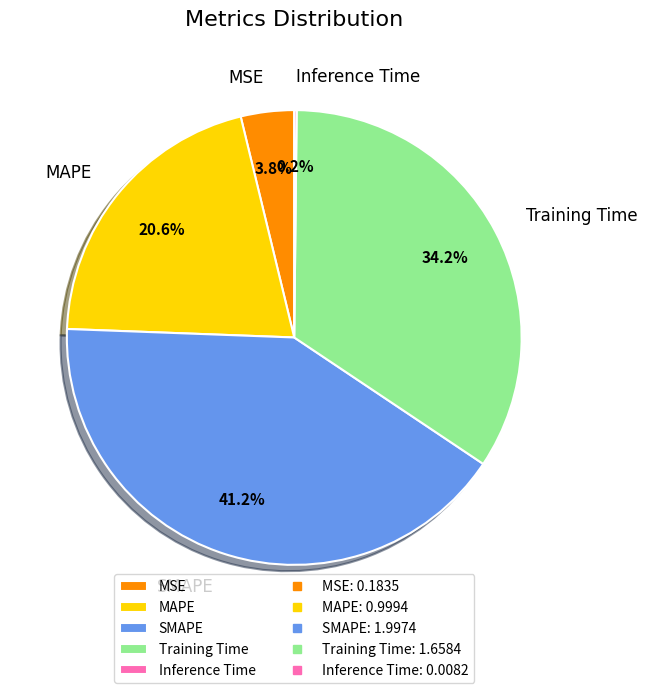

Between SMAPE and Training Time, which is larger?

SMAPE